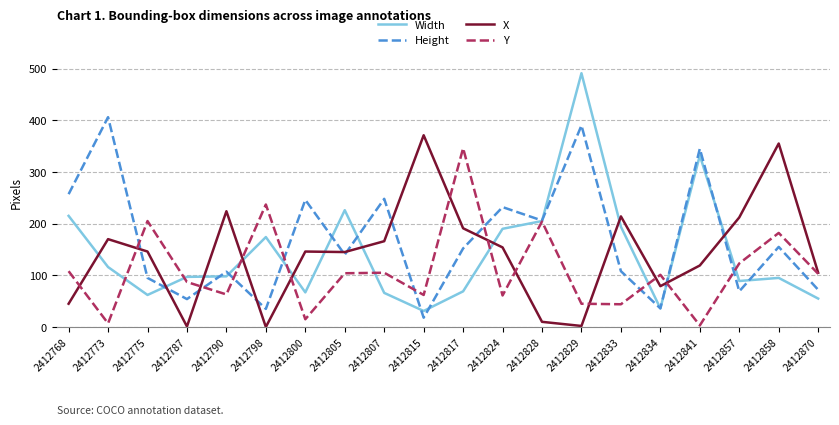

Is it true that Width equals 98 at 2412790?

True